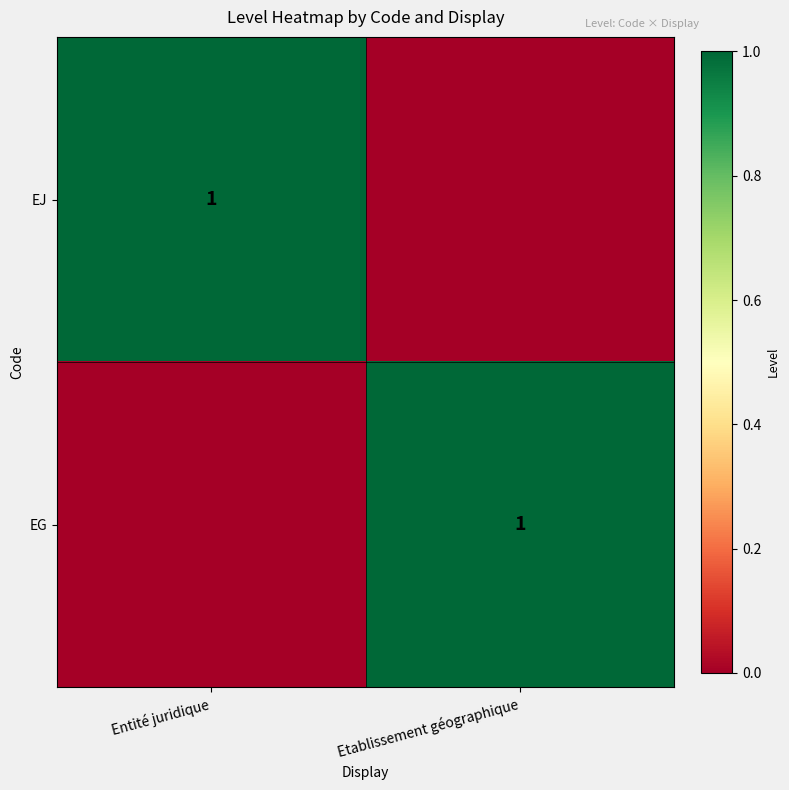

Is it true that EG equals 1 at Etablissement géographique?

True